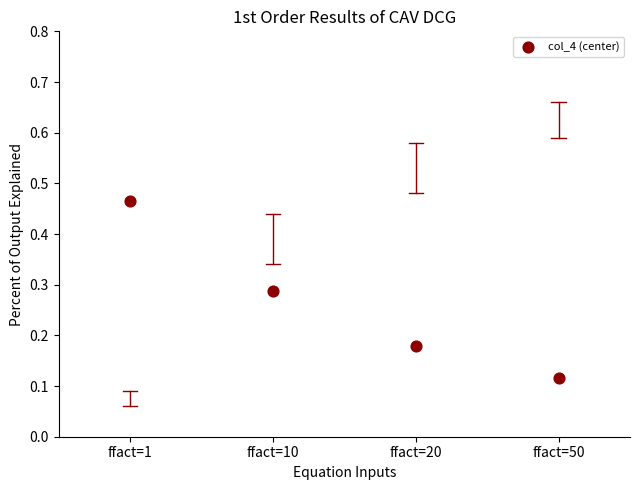

What is the range of Y values (max minus min)?

0.4